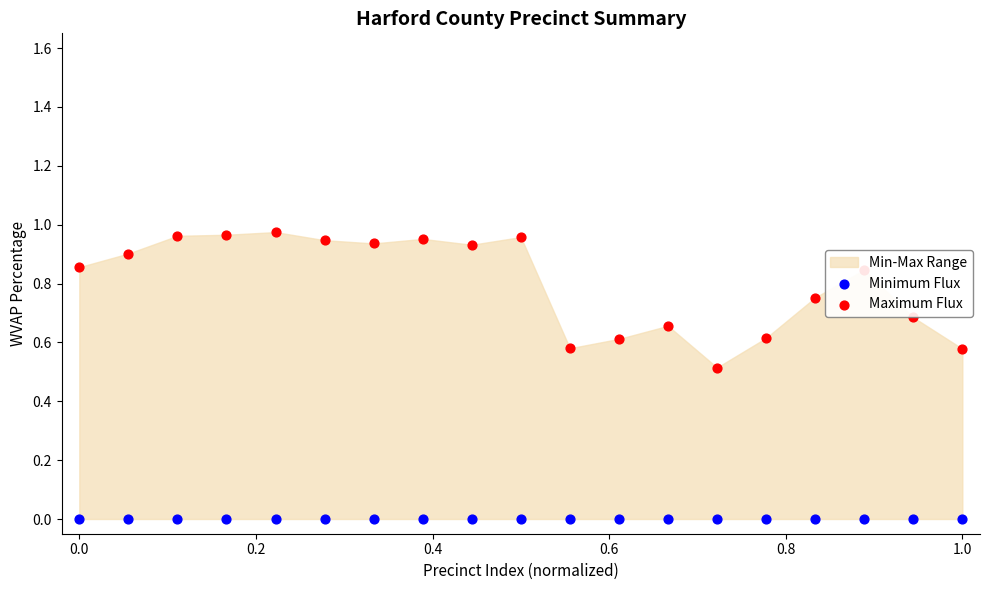

At how many categories does at least one series exceed 0?

19